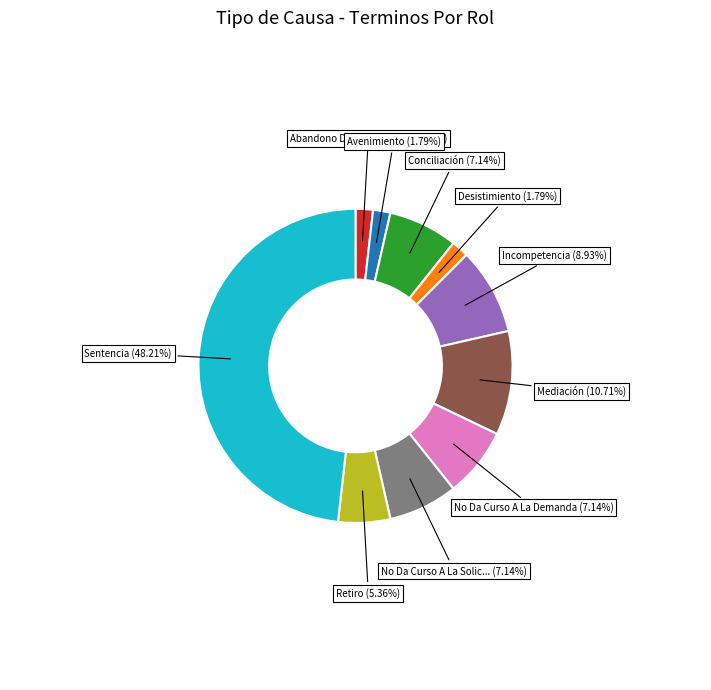

Does any single category account for the majority?

No